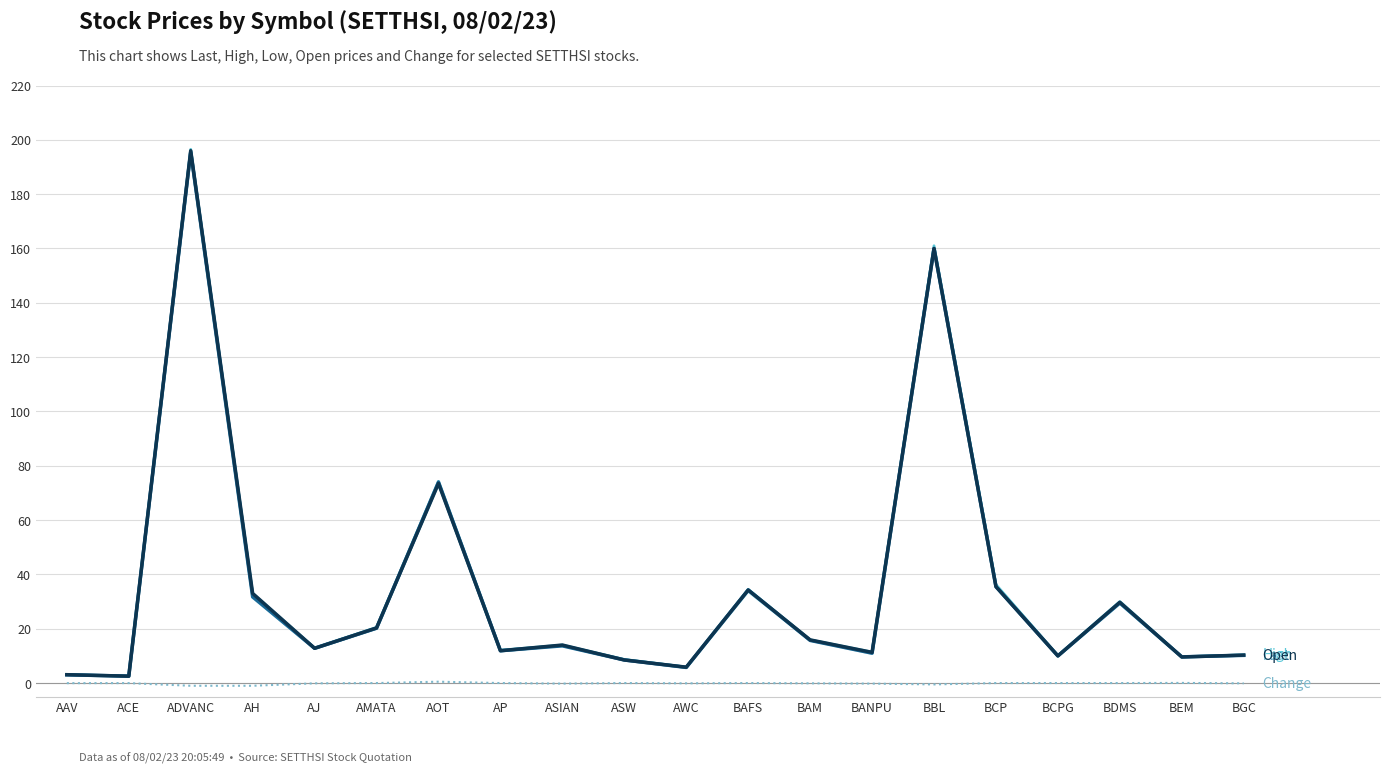

At which category is the sum across all series the highest?

ADVANC